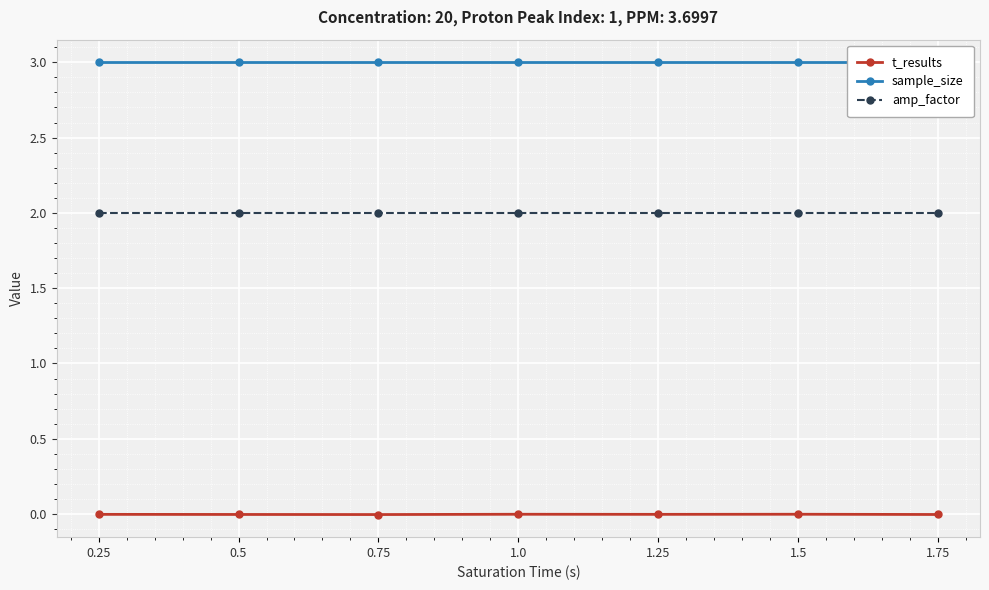

Is it true that sample_size equals 3.0 at 1.0?

True